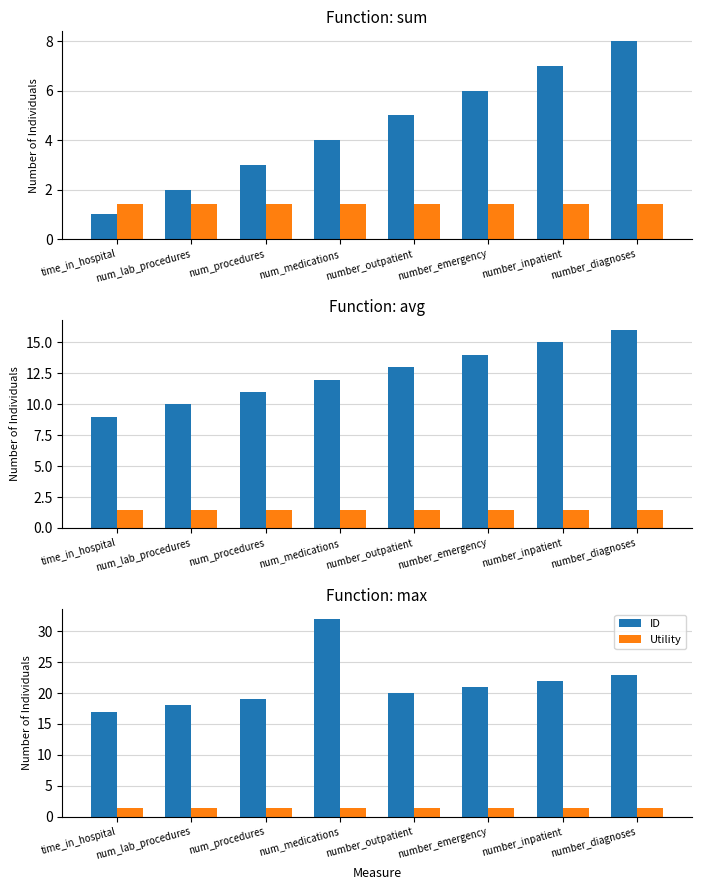

Reading left to right, extract all data points from this chart.

ID: 17.0	18.0	19.0	32.0	20.0	21.0	22.0	23.0
Utility: 1.4	1.4	1.4	1.4	1.4	1.4	1.4	1.4